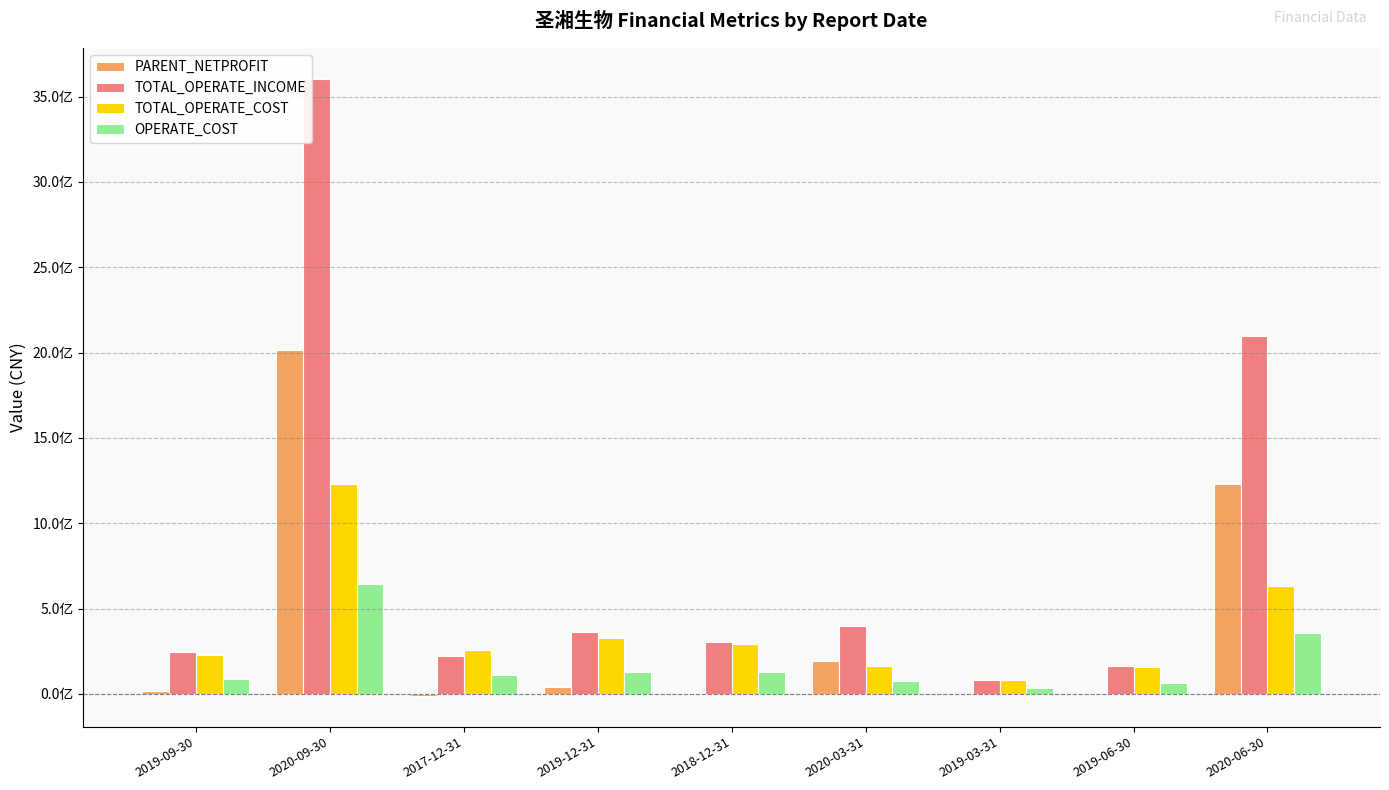

What is the value of the TOTAL_OPERATE_COST bar at the 6th from the left?

166431243.7